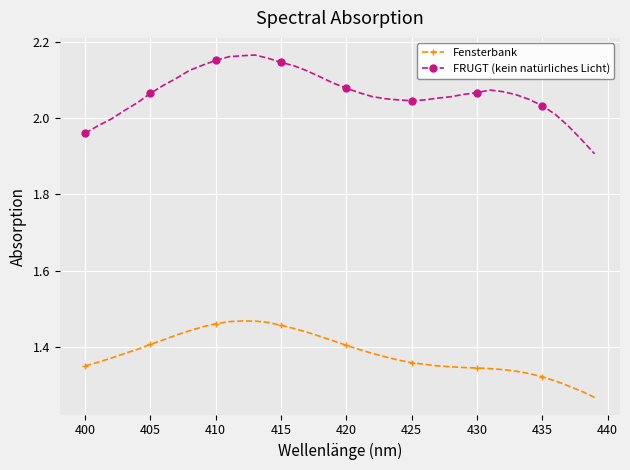

What is the sum of all Fensterbank values?

55.4